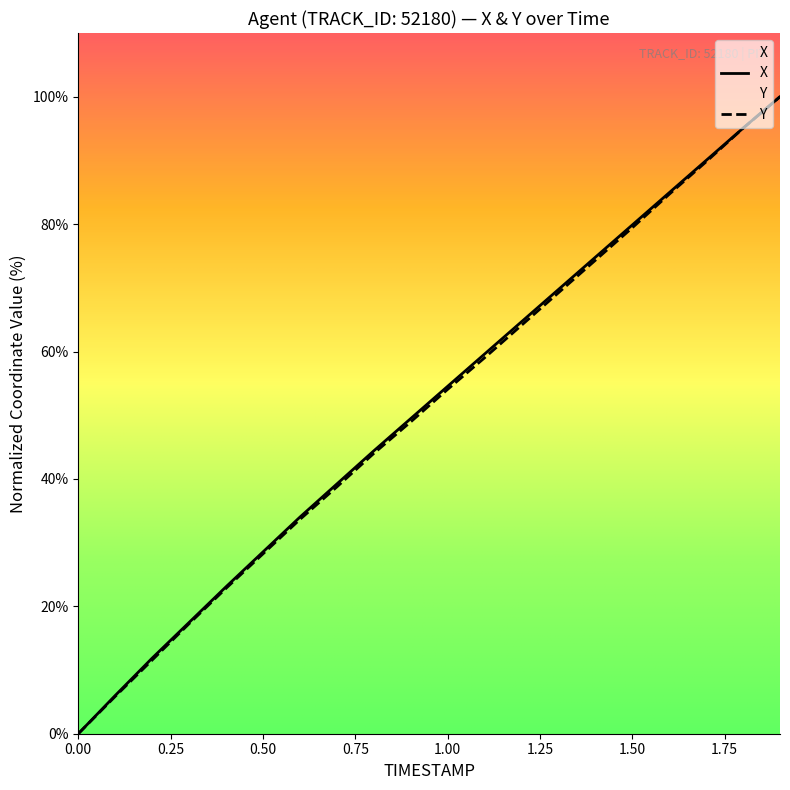

True or false: X has more than 0 interior local peaks.

False